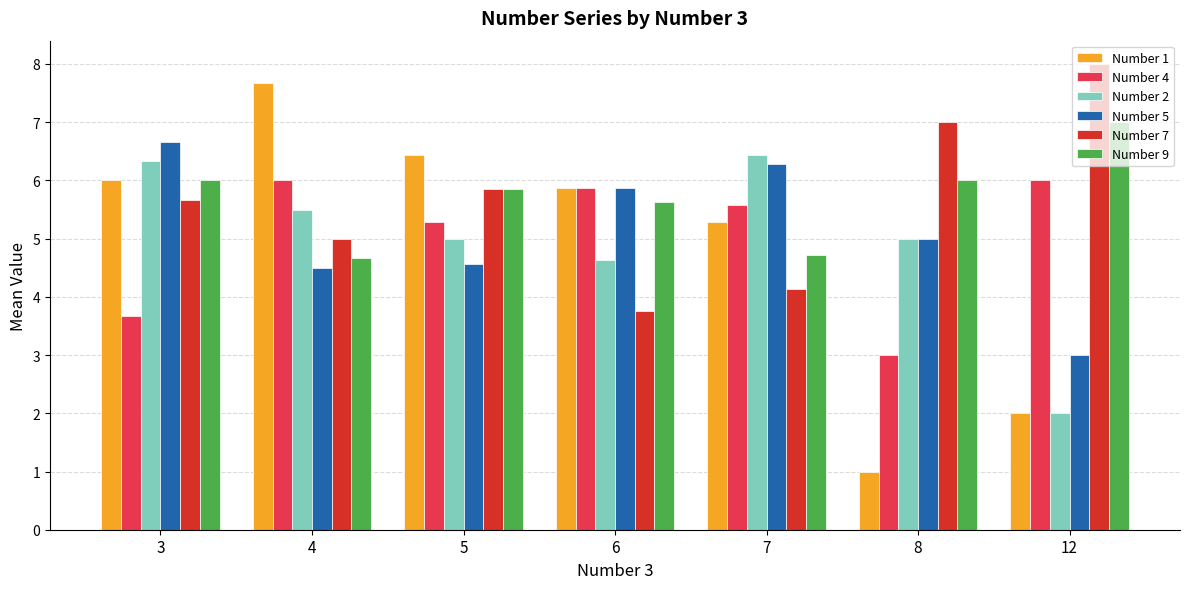

How many groups of bars are there?

7